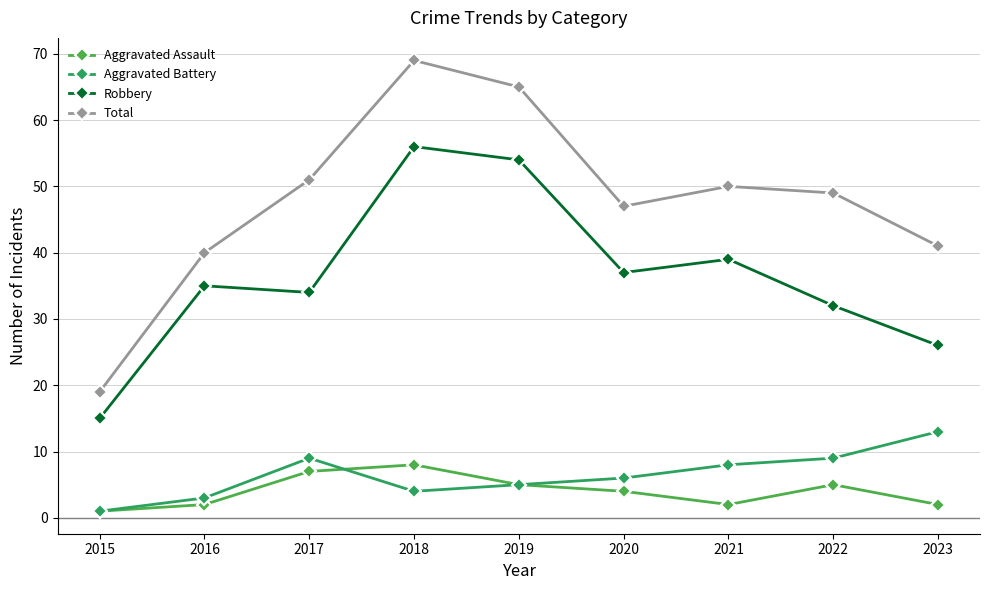

At which label is Robbery closest to 35?

2016